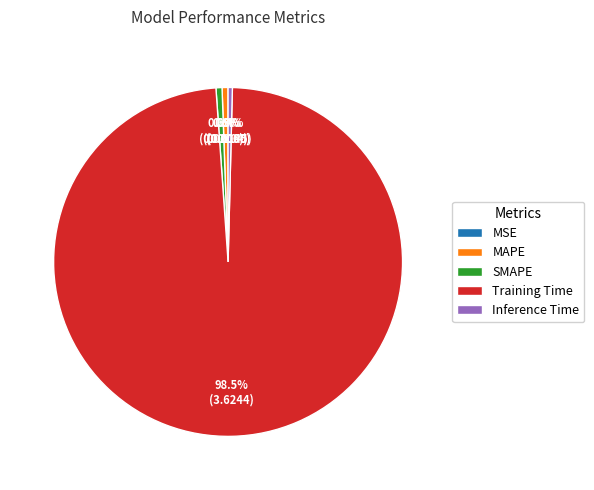

Which slice is the largest?

Training Time